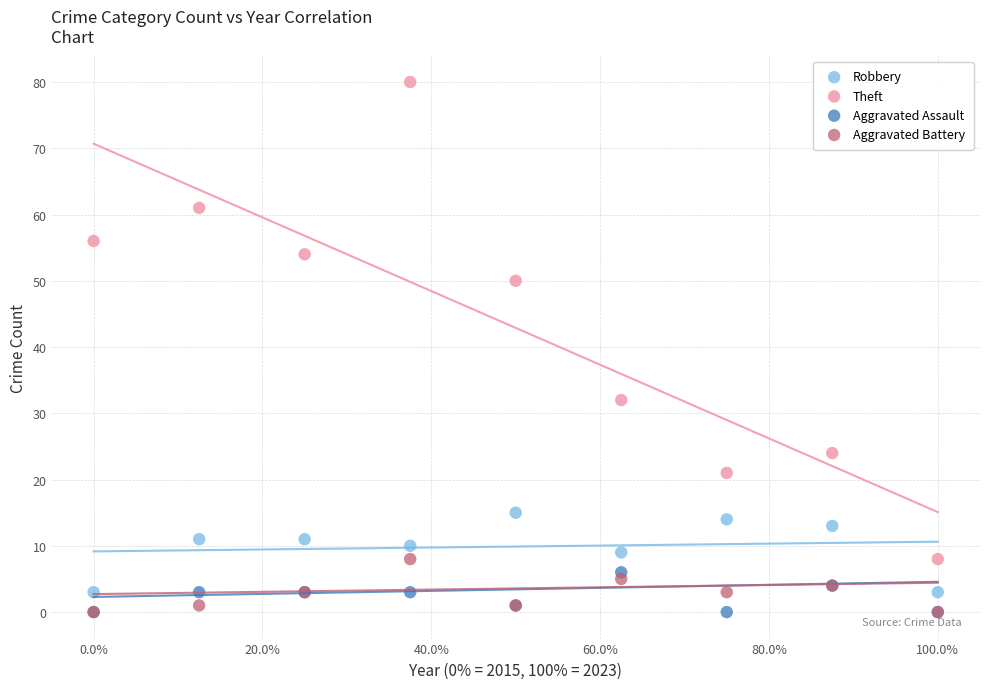

Across all series, what Y value is closest to 40?

32